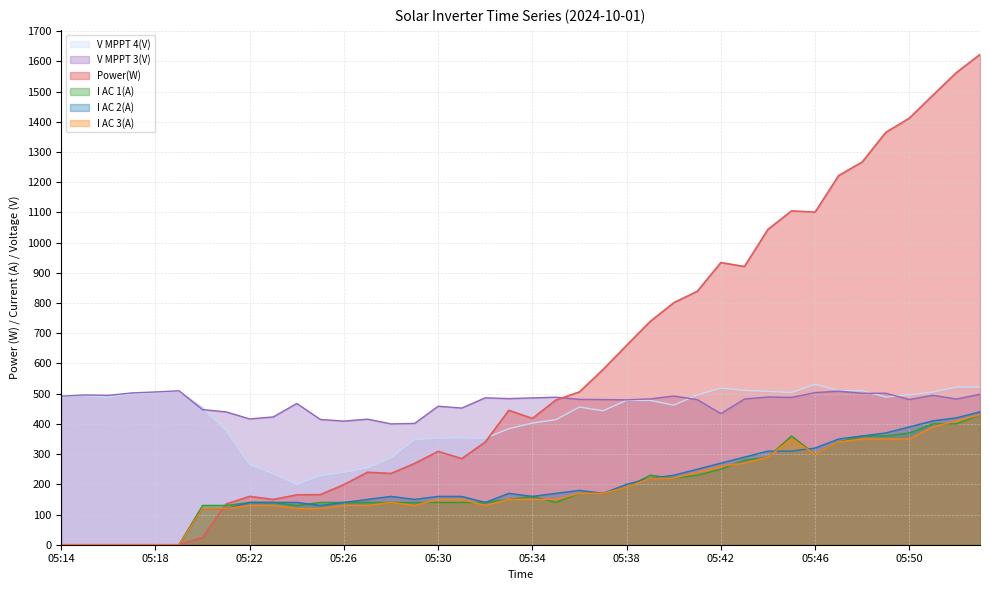

At which category does Power(W) reach its first local valley?

05:23